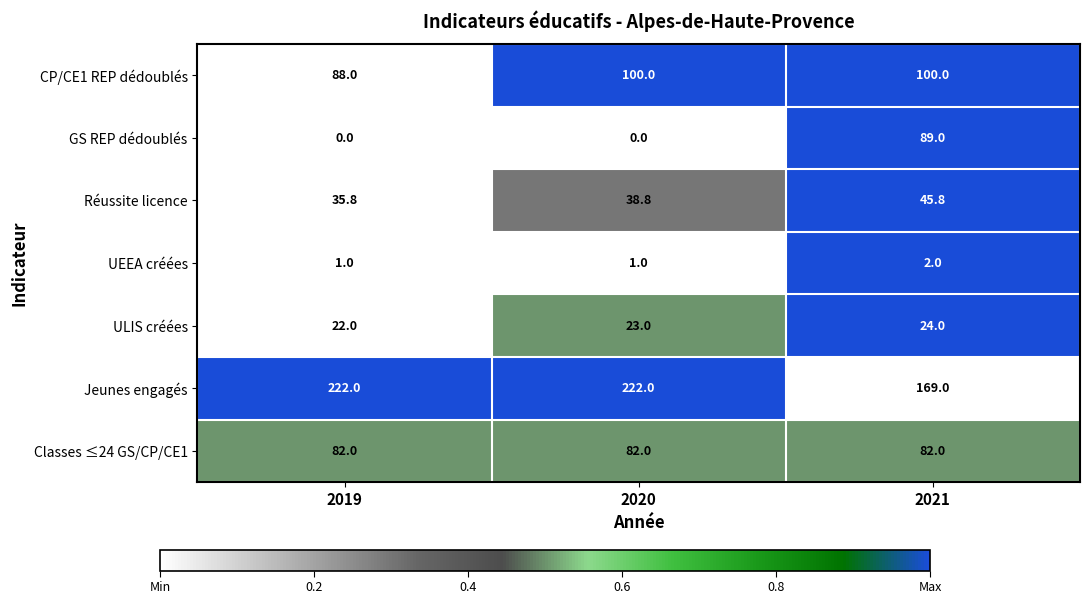

What is the highest value of the Jeunes engagés series?

222.0